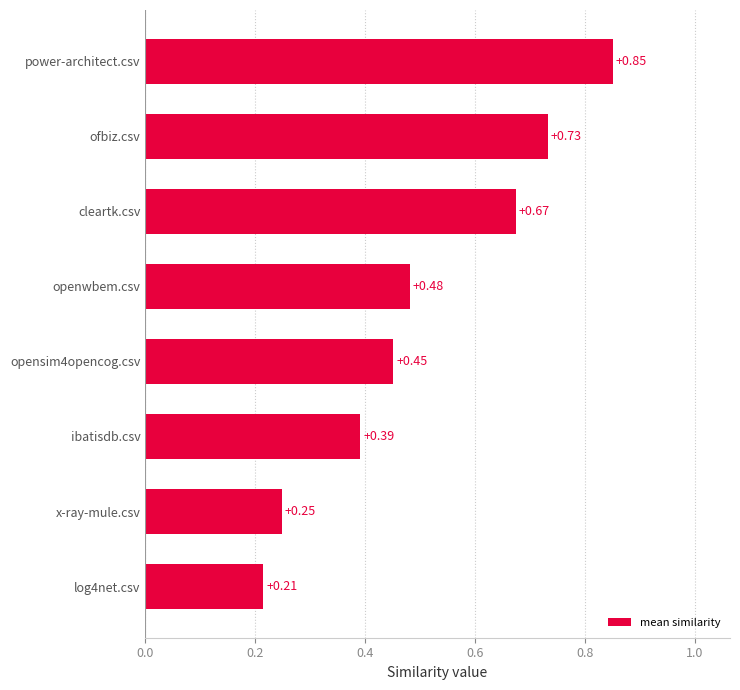

Rank the categories by value from highest to lowest.

power-architect.csv, ofbiz.csv, cleartk.csv, openwbem.csv, opensim4opencog.csv, ibatisdb.csv, x-ray-mule.csv, log4net.csv